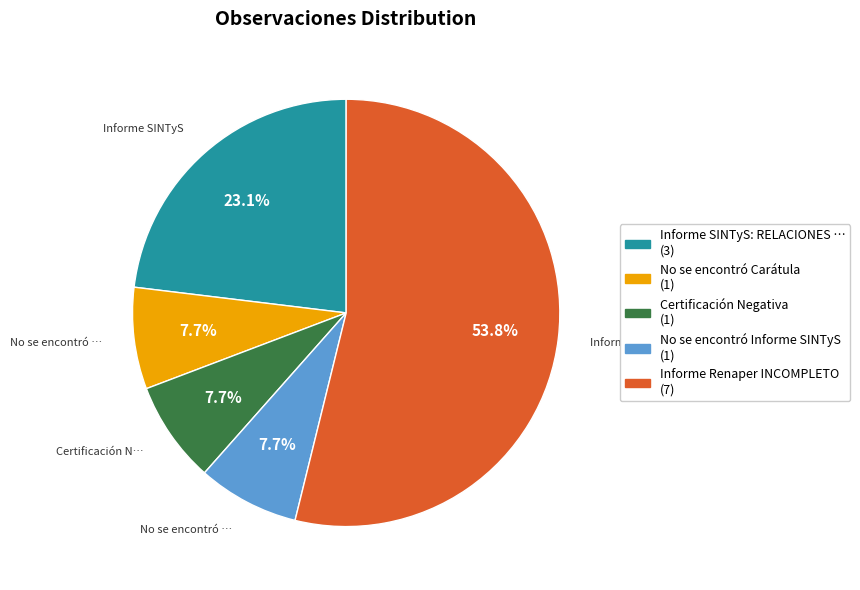

Is there a majority slice in this chart?

Yes